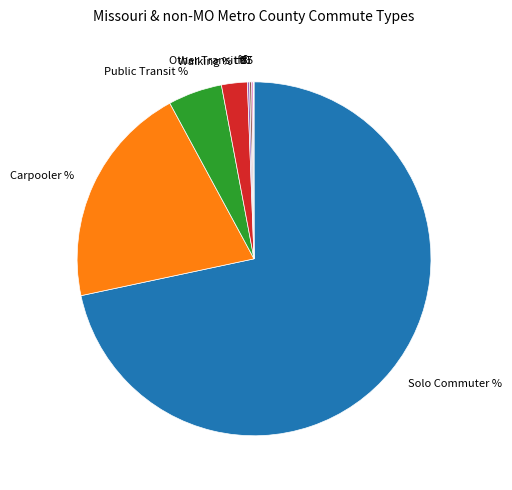

What is the majority slice?

Solo Commuter %